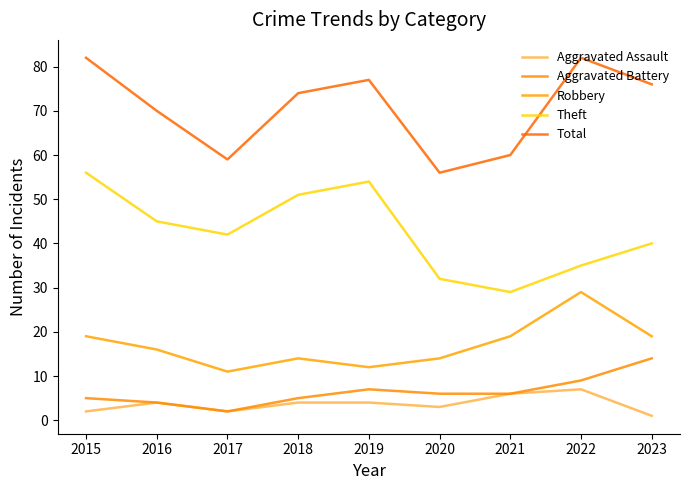

Reading left to right, list all the values displayed in this chart.

Aggravated Assault: 2015=2	2016=4	2017=2	2018=4	2019=4	2020=3	2021=6	2022=7	2023=1
Aggravated Battery: 2015=5	2016=4	2017=2	2018=5	2019=7	2020=6	2021=6	2022=9	2023=14
Robbery: 2015=19	2016=16	2017=11	2018=14	2019=12	2020=14	2021=19	2022=29	2023=19
Theft: 2015=56	2016=45	2017=42	2018=51	2019=54	2020=32	2021=29	2022=35	2023=40
Total: 2015=82	2016=70	2017=59	2018=74	2019=77	2020=56	2021=60	2022=82	2023=76